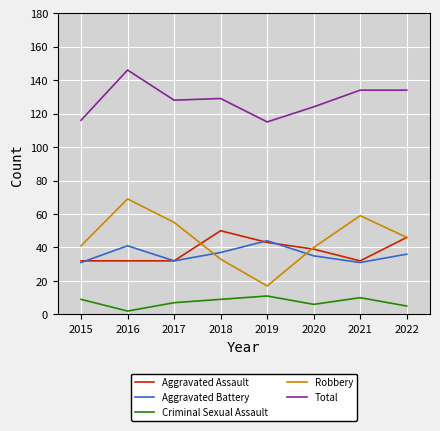

Which series changed the most between 2015 and 2016?

Total